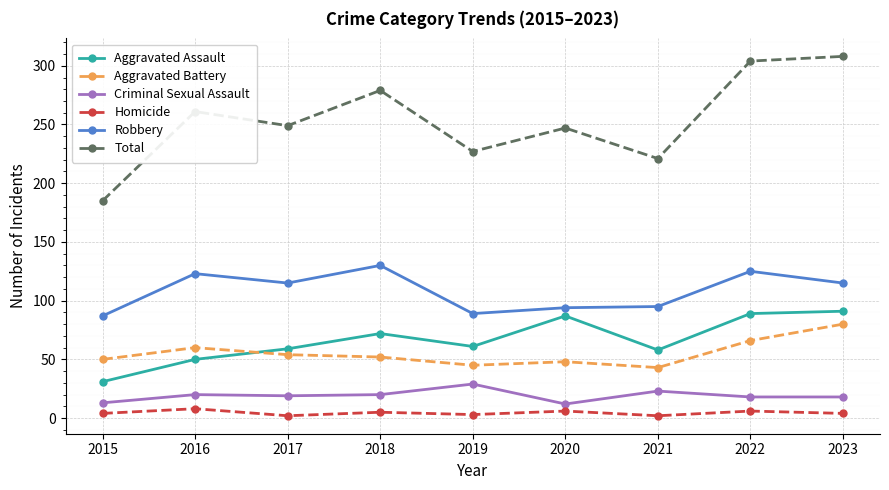

Count the number of data series in this chart.

6